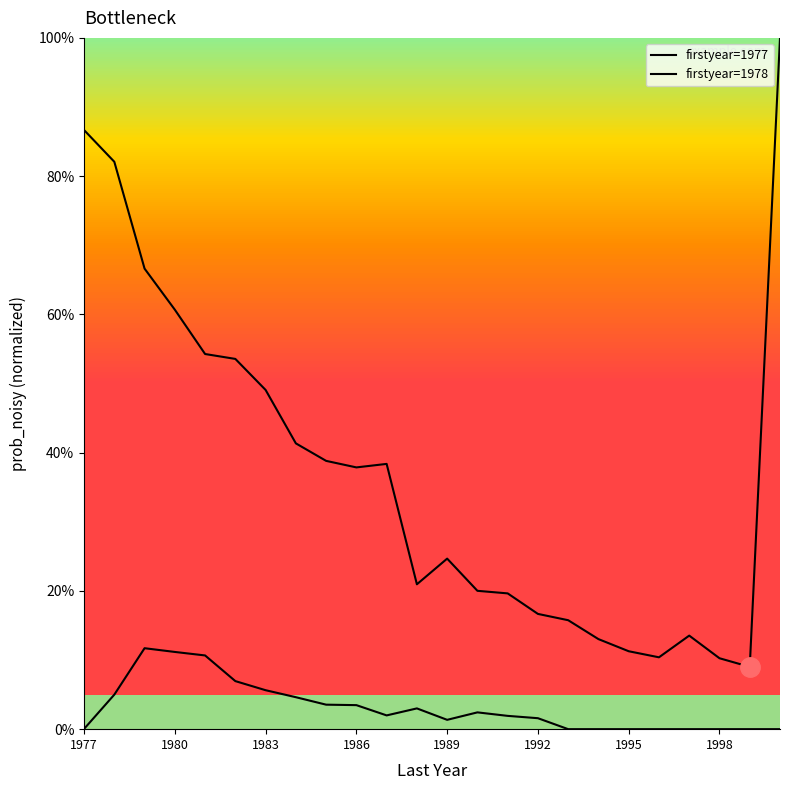

Rank the series by their average value, from lowest to highest.

firstyear=1978, firstyear=1977